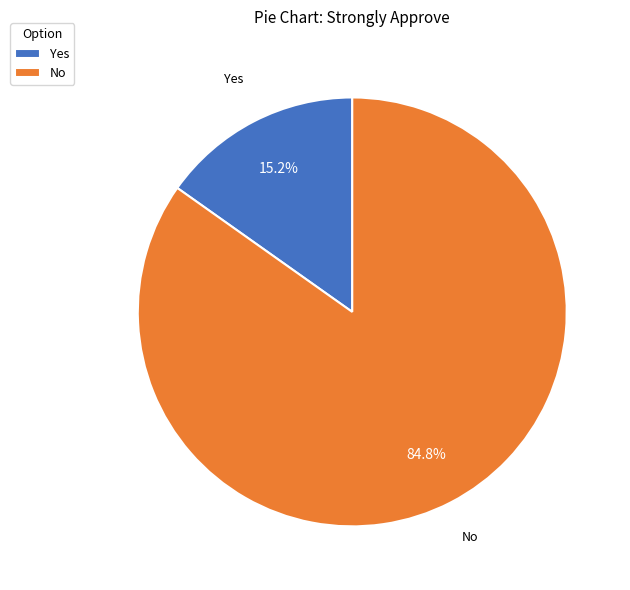

To the nearest percent, what is the difference between the largest and smallest slice percentages?

70%